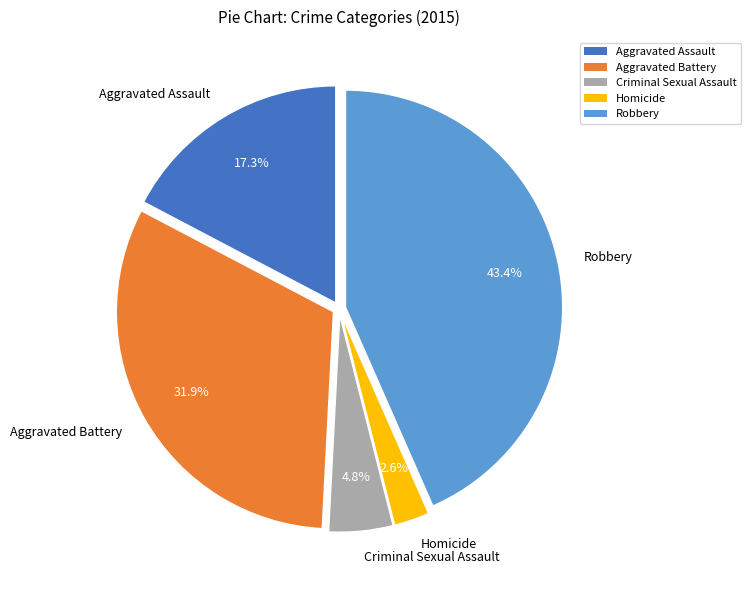

Does any single category account for the majority?

No